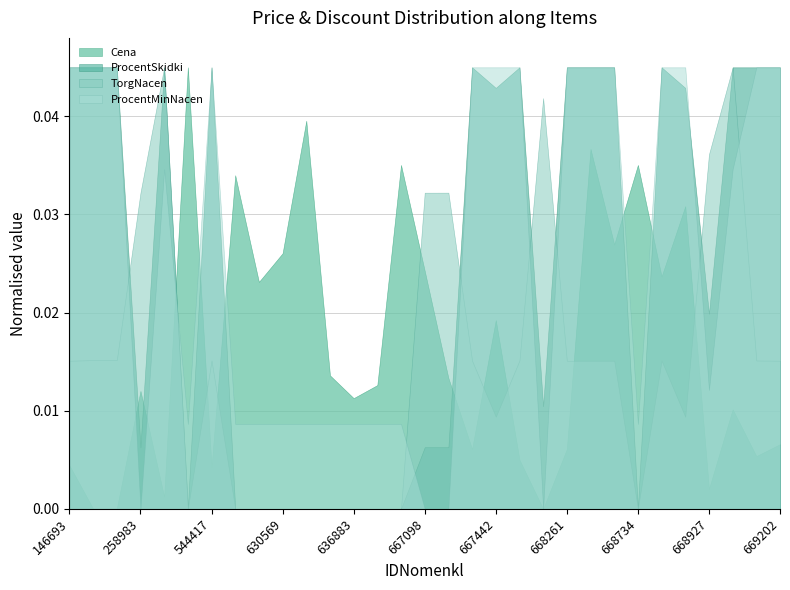

How many times do TorgNacen and ProcentMinNacen cross each other?

8